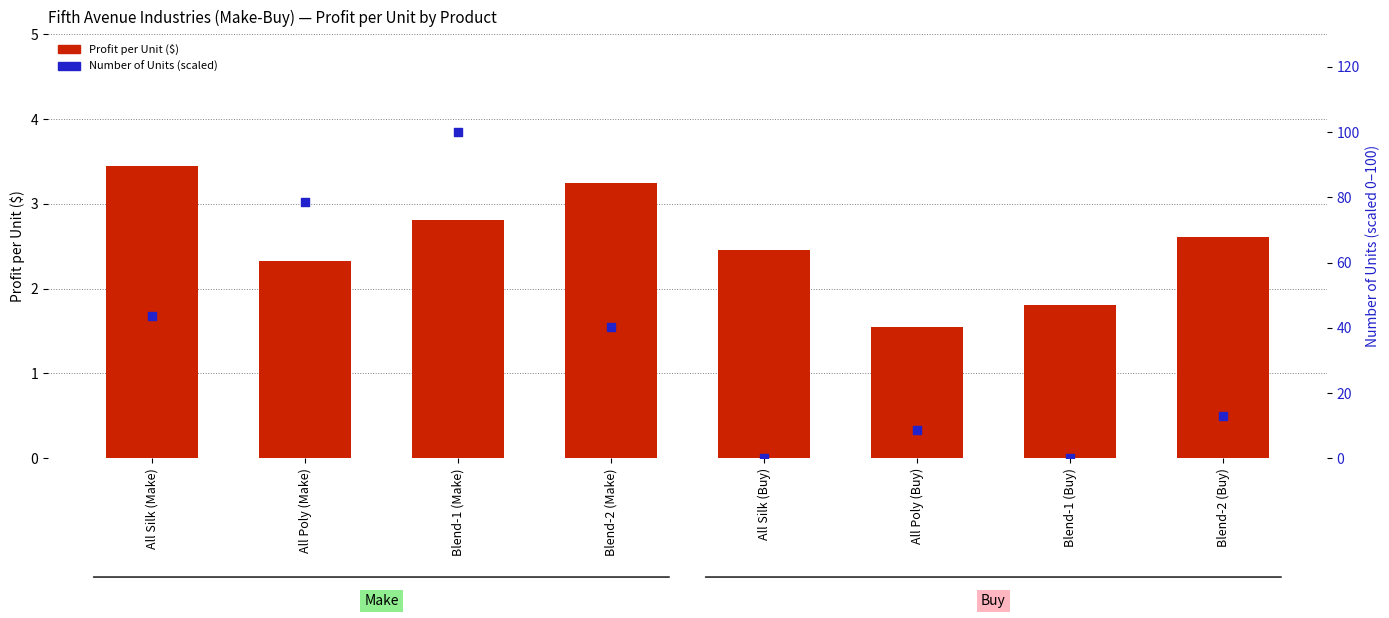

At how many categories does at least one series exceed 5?

6